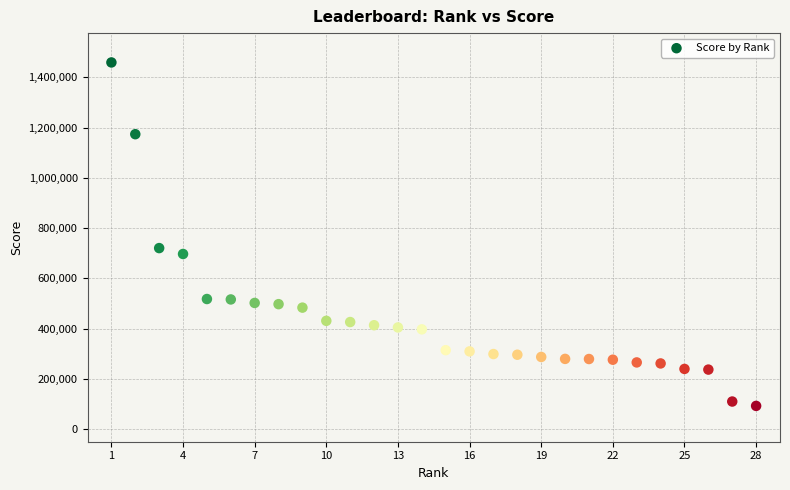

What Y value in the scatter plot is closest to 776179?

720762